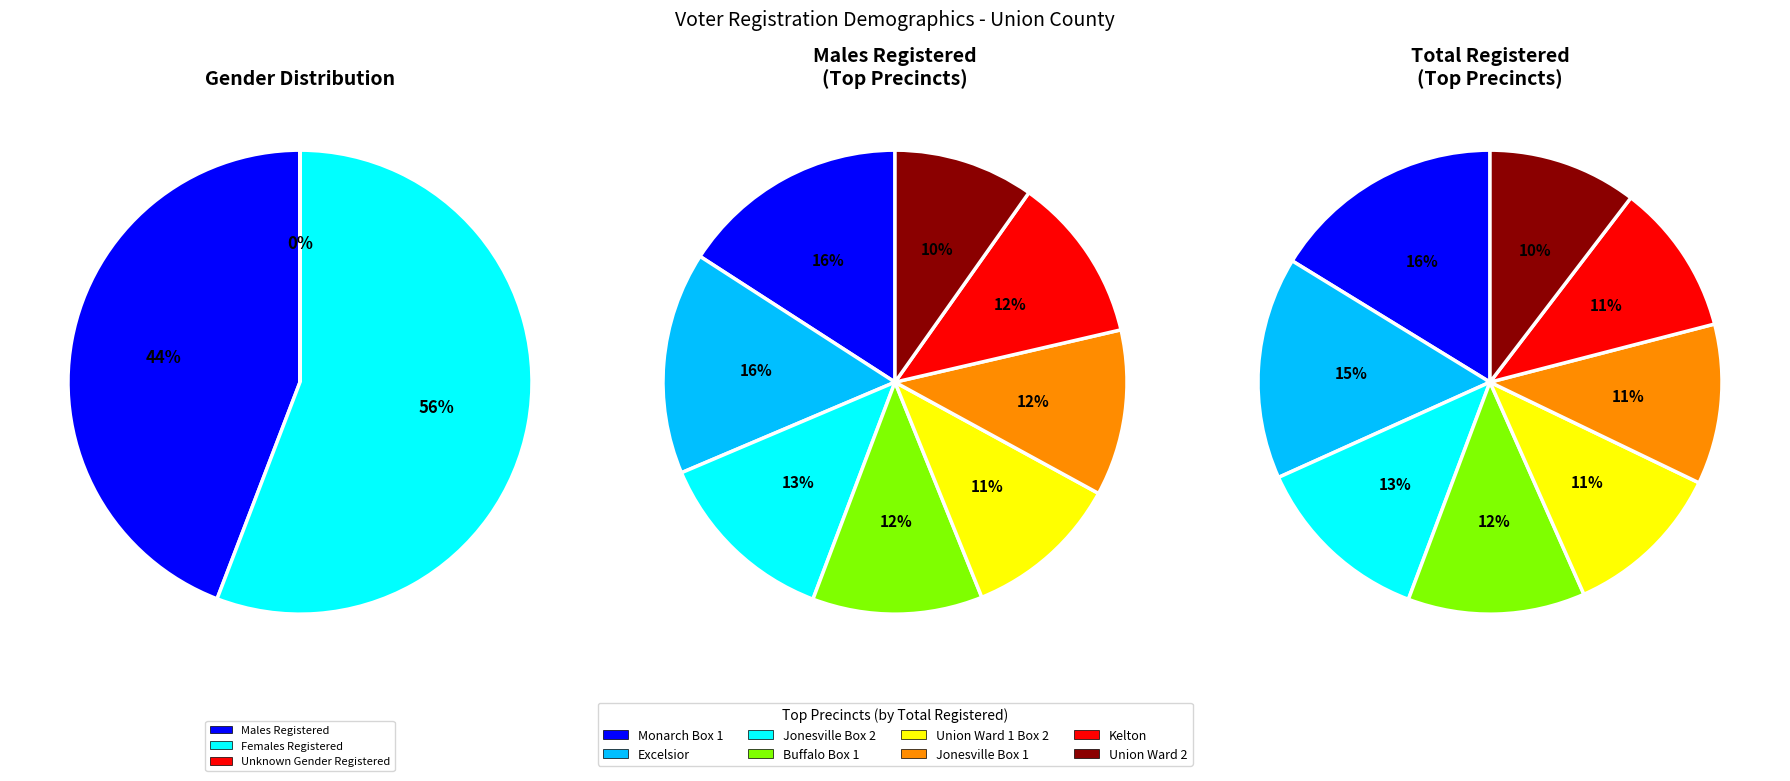

What is the largest slice in the pie chart?

Monarch Box 1